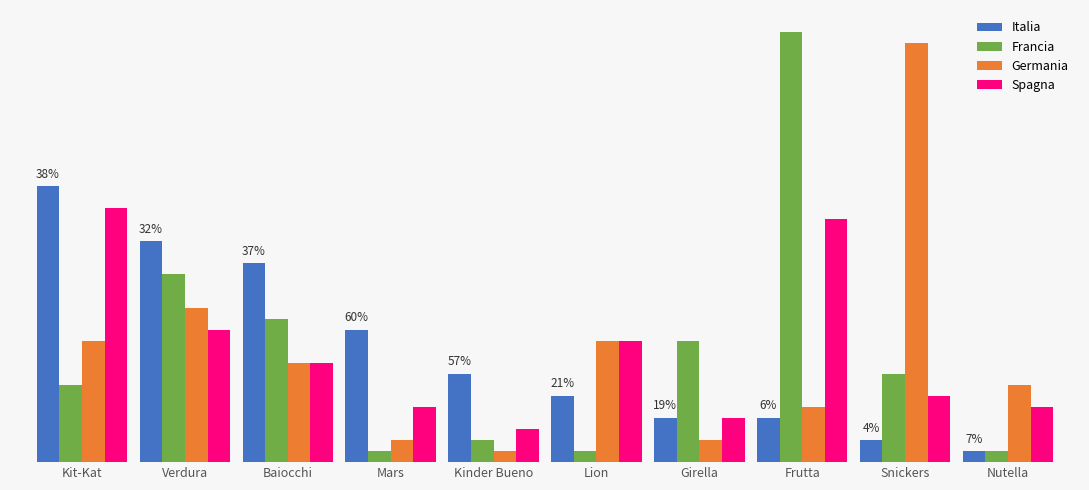

Rank the series at Baiocchi from lowest to highest value.

Germania, Spagna, Francia, Italia